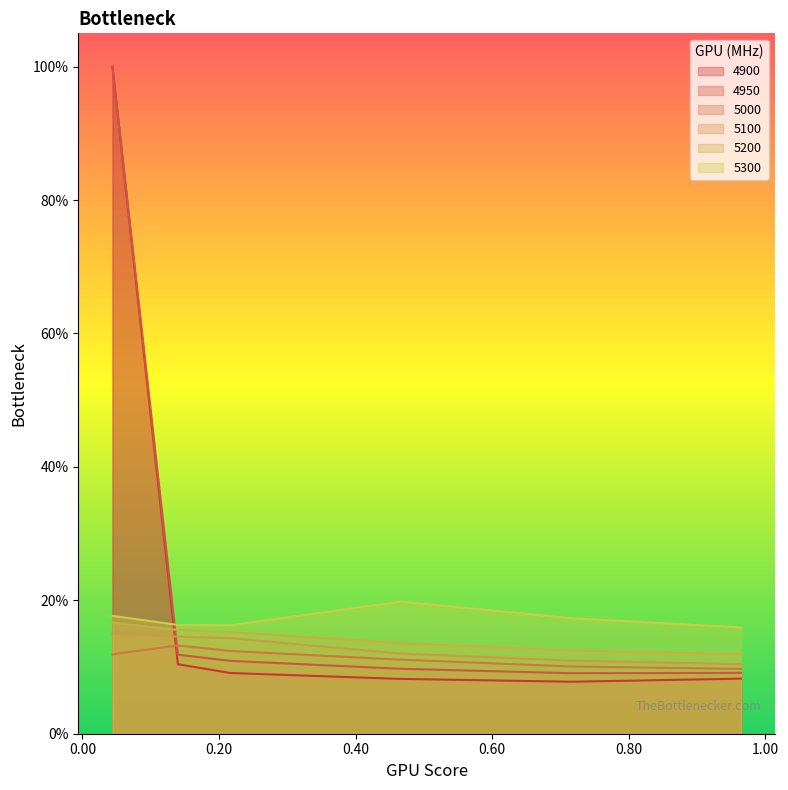

True or false: 5100 and 5000 intersect in this chart.

False